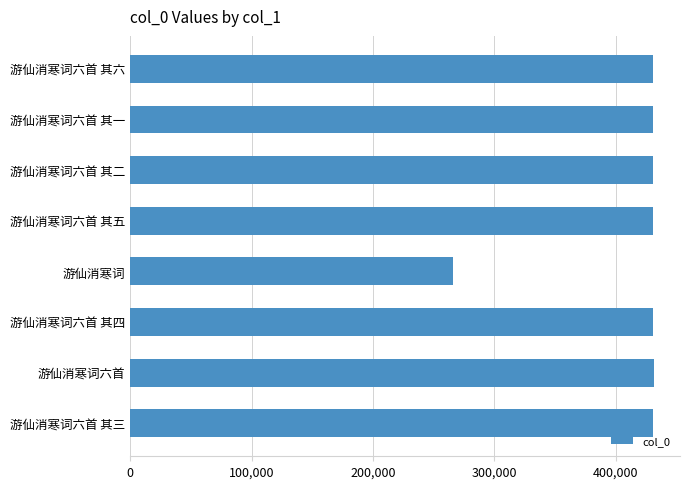

The chart shows a value of 430476 at 游仙消寒词六首 其二. True or false?

True